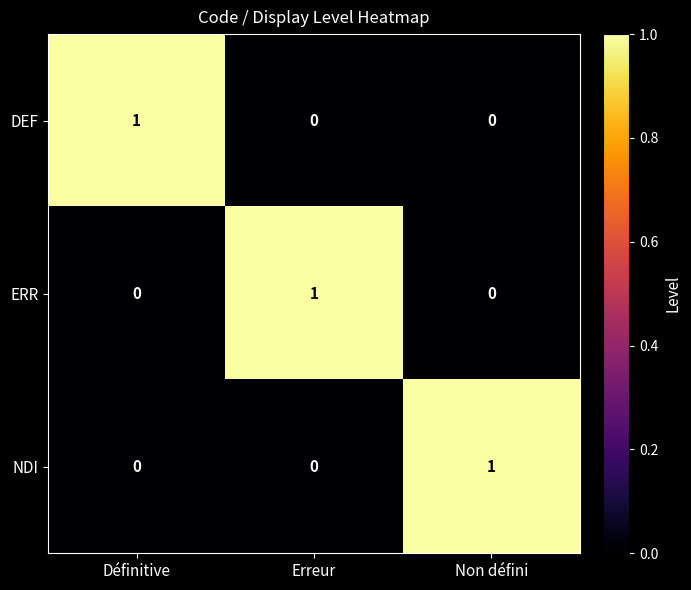

Reading left to right, transcribe all the data shown in this chart.

DEF: 1	0	0
ERR: 0	1	0
NDI: 0	0	1